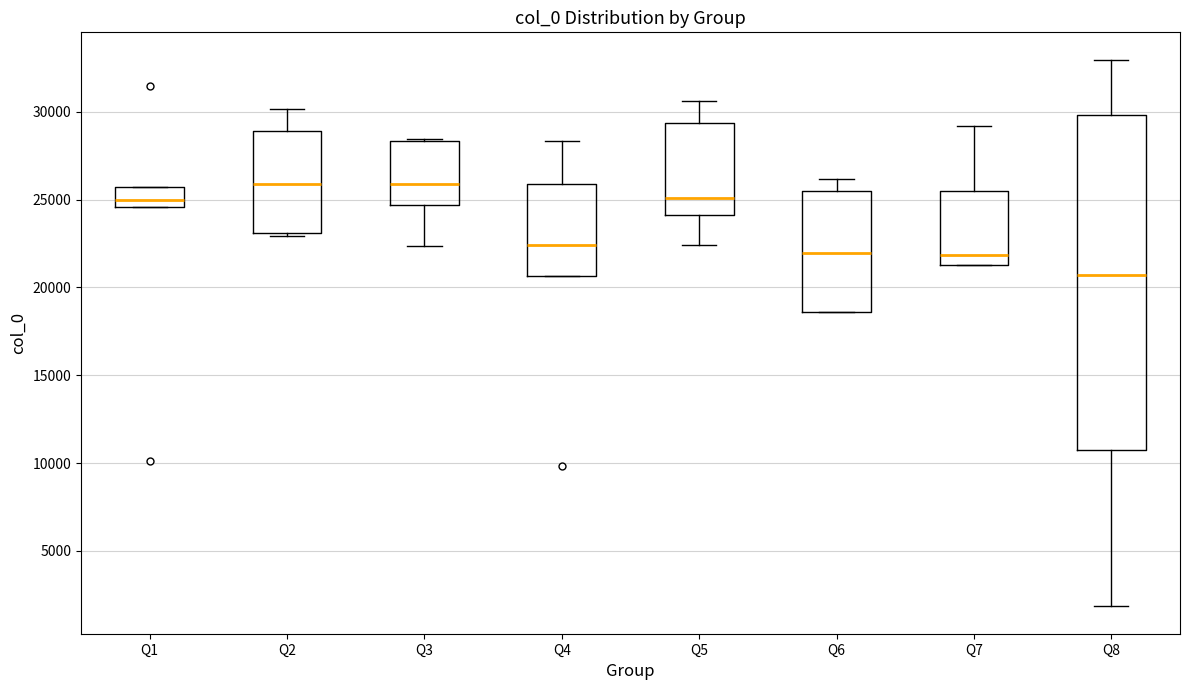

Reading left to right, read every box against the y-axis: the position of its median line, the range the box covers, and the ends of its whiskers. The values are not printed on the chart, so give them approximately, as read against the axis.

Q1: median 25000, box 24500 to 25500, whiskers 24500 to 25500
Q2: median 26000, box 23000 to 29000, whiskers 23000 (just below the box's lower edge) to 30000
Q3: median 26000, box 24500 to 28500, whiskers 22500 to 28500
Q4: median 22500, box 20500 to 26000, whiskers 20500 to 28500
Q5: median 25000, box 24000 to 29500, whiskers 22500 to 30500
Q6: median 22000, box 18500 to 25500, whiskers 18500 to 26000
Q7: median 22000, box 21500 to 25500, whiskers 21500 to 29000
Q8: median 20500, box 11000 to 30000, whiskers 2000 to 33000